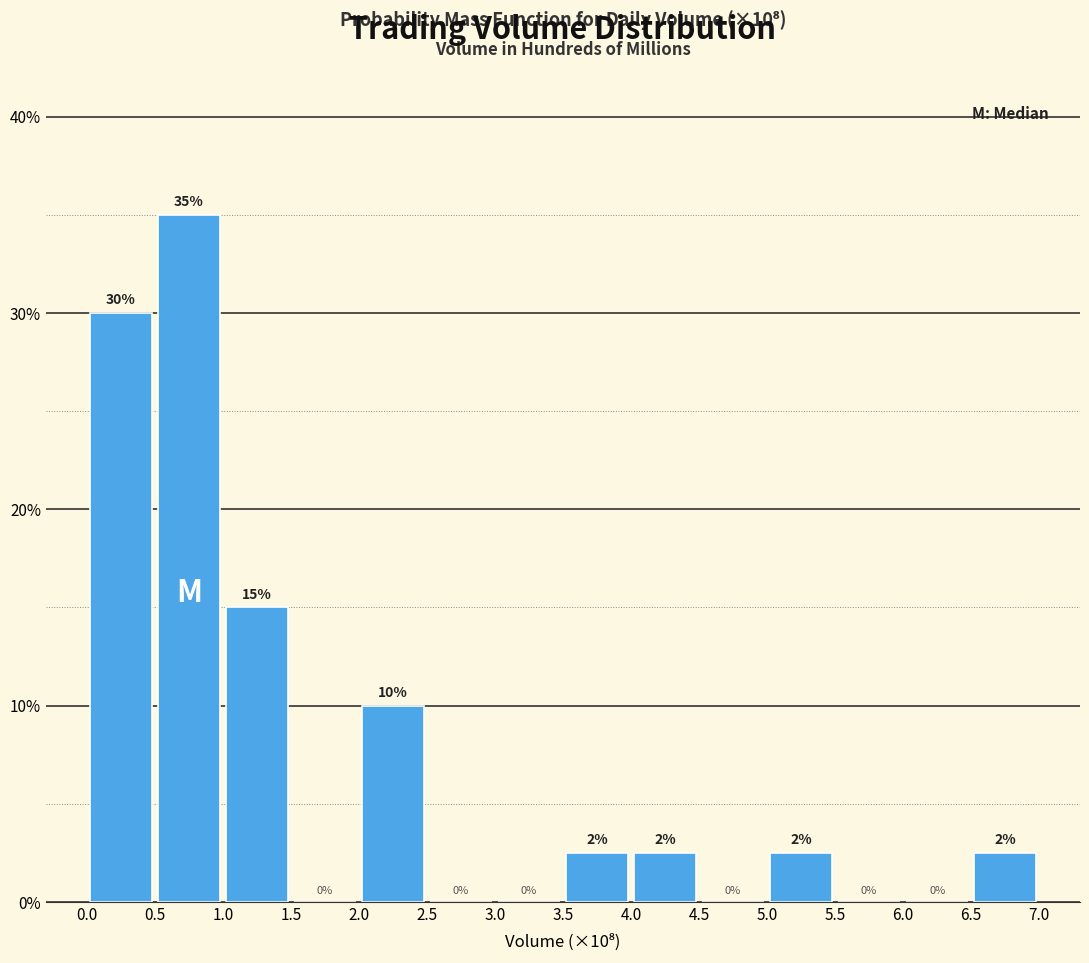

Which range on the x-axis has the tallest bar?

0.5 to 1.0